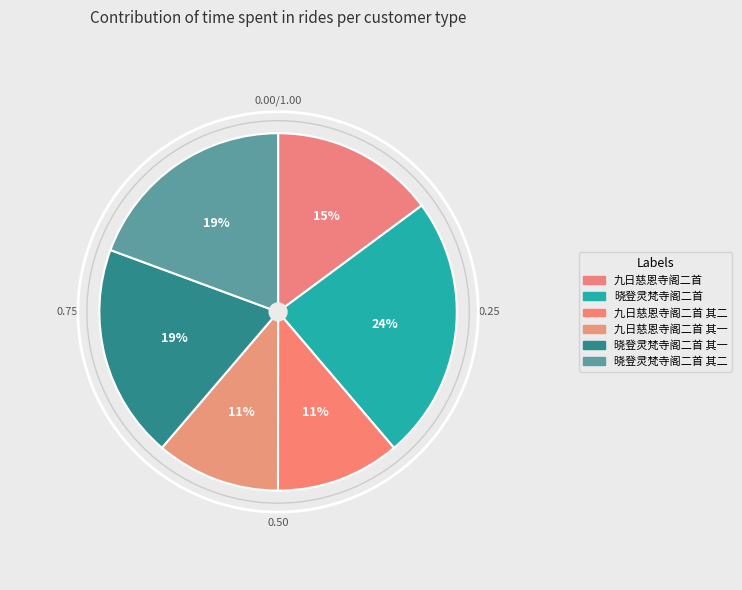

To the nearest percent, what is the average slice percentage?

17%